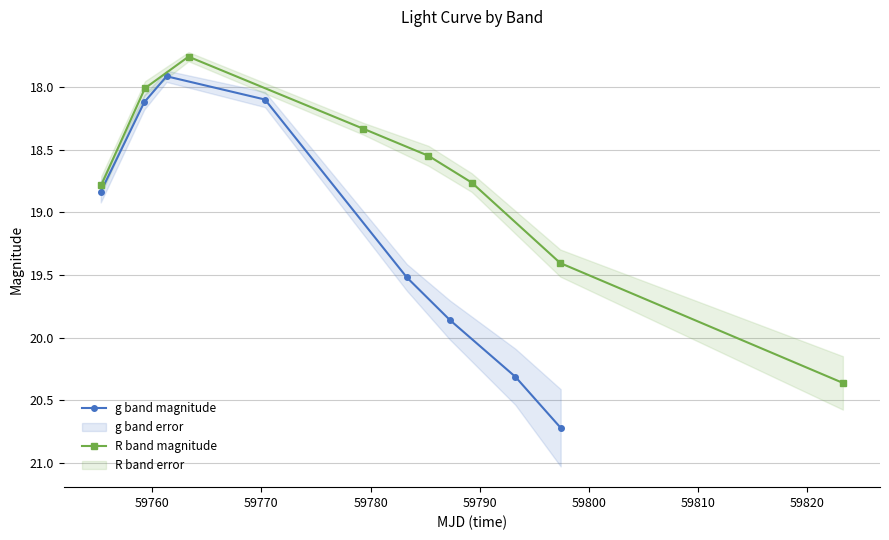

What is the value of the g band magnitude point at the 7th from the left?

20.3